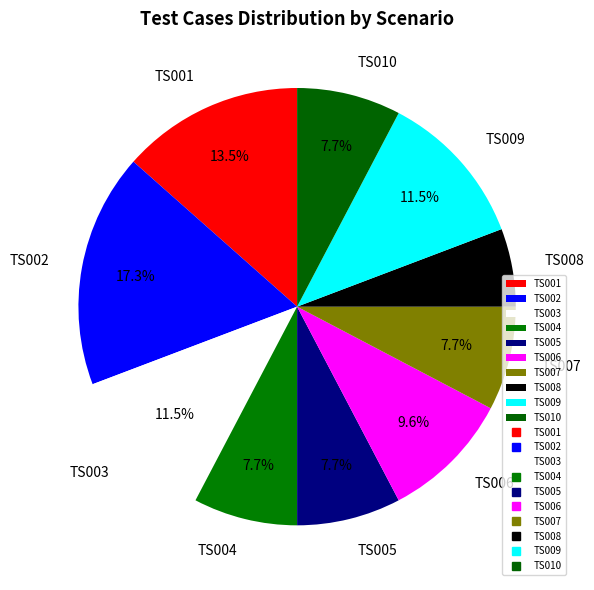

What is the ratio of the value at TS009 to the value at TS010?

1.5